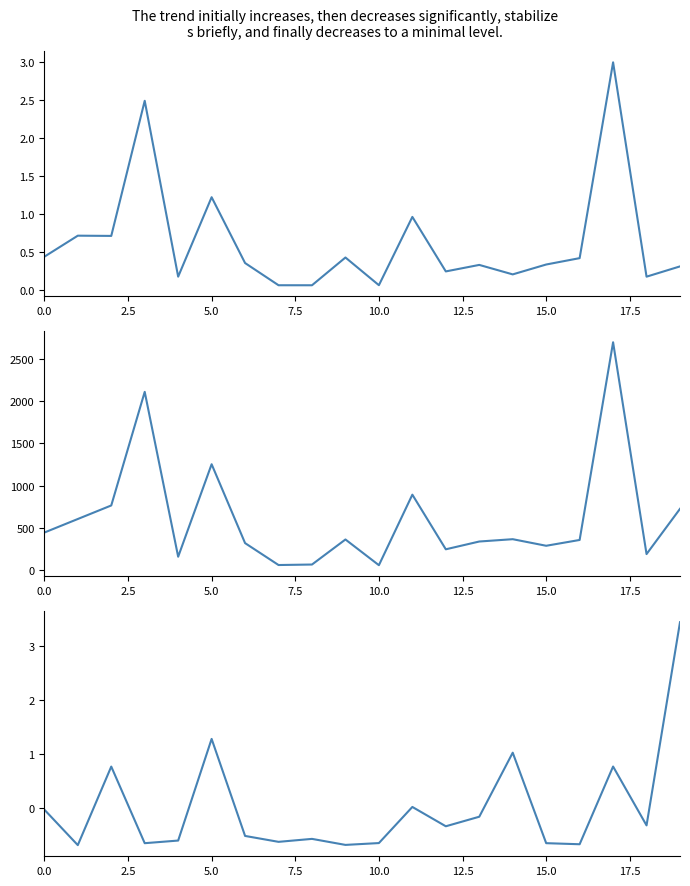

Reading left to right, transcribe all the data shown in this chart.

AP: 0.4	0.7	0.7	2.5	0.2	1.2	0.4	0.1	0.1	0.4	0.1	1.0	0.2	0.3	0.2	0.3	0.4	3.0	0.2	0.3
GP: 441.8	602.7	763.5	2112.7	154.8	1253.2	316.3	56.1	62.0	359.5	54.1	891.7	242.9	335.4	362.9	284.8	353.7	2701.5	186.1	723.7
KP: -0.0	-0.7	0.8	-0.7	-0.6	1.3	-0.5	-0.6	-0.6	-0.7	-0.7	0.0	-0.3	-0.2	1.0	-0.7	-0.7	0.8	-0.3	3.4